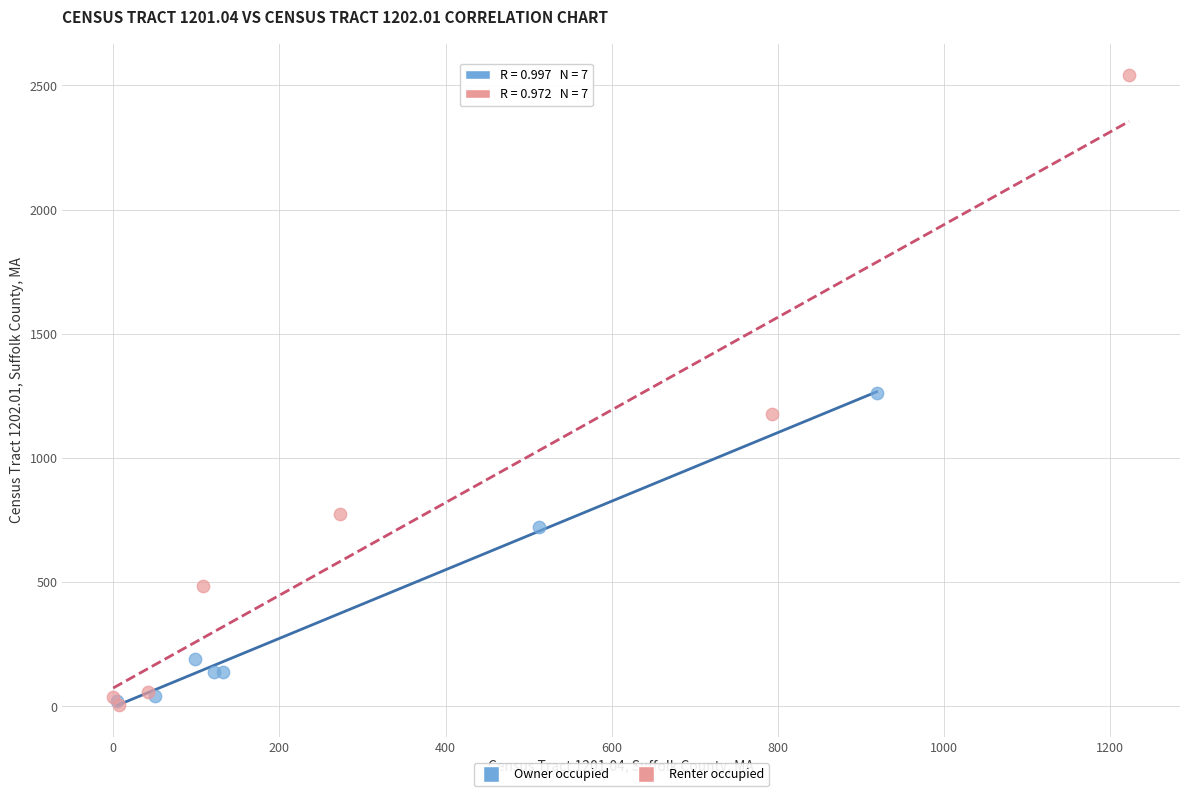

What are all the series names shown in the legend?

Owner occupied, Renter occupied